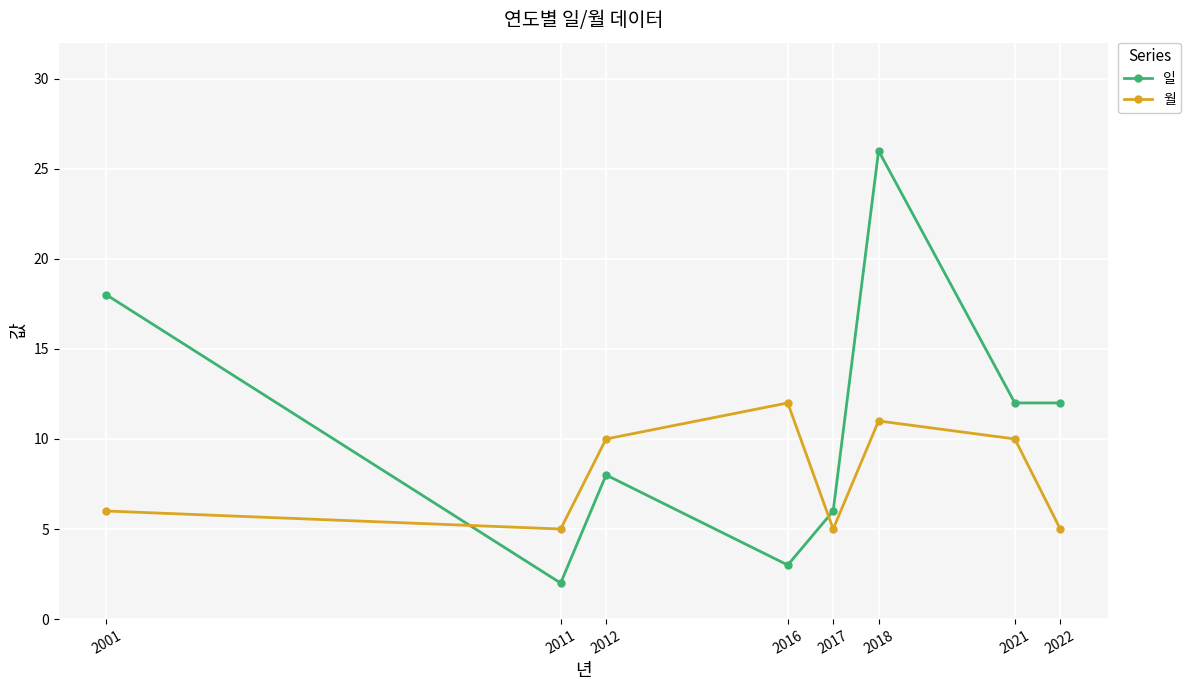

Which series has the widest spread of values?

일